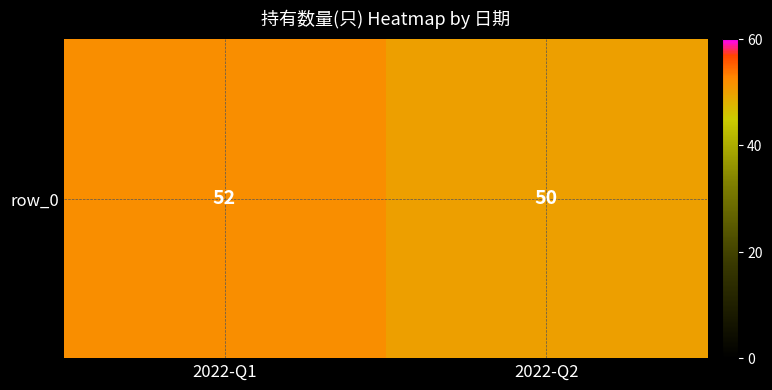

List the labels in order of value, smallest first.

2022-Q2, 2022-Q1